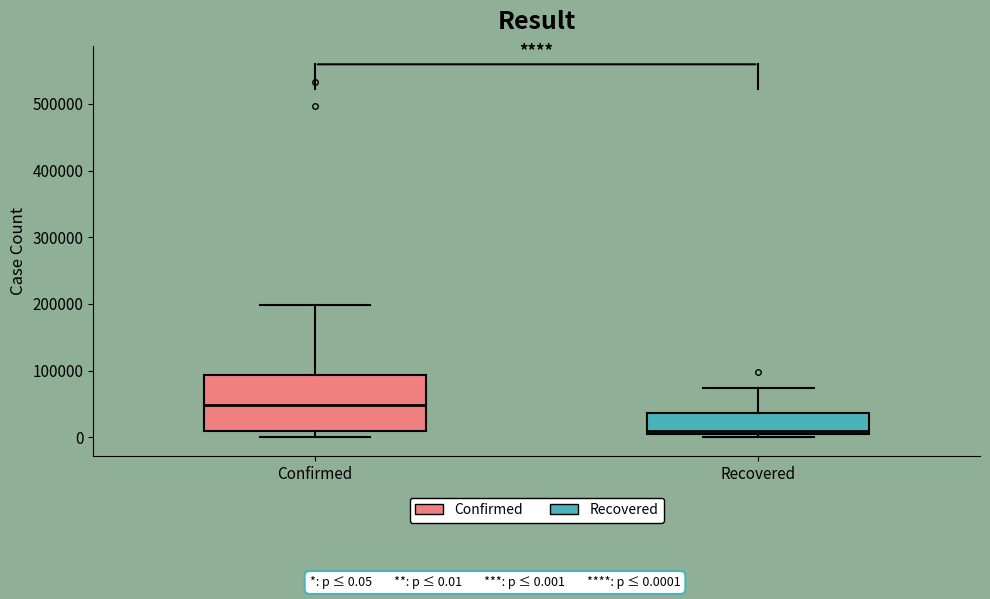

Which box has the highest median line?

Confirmed